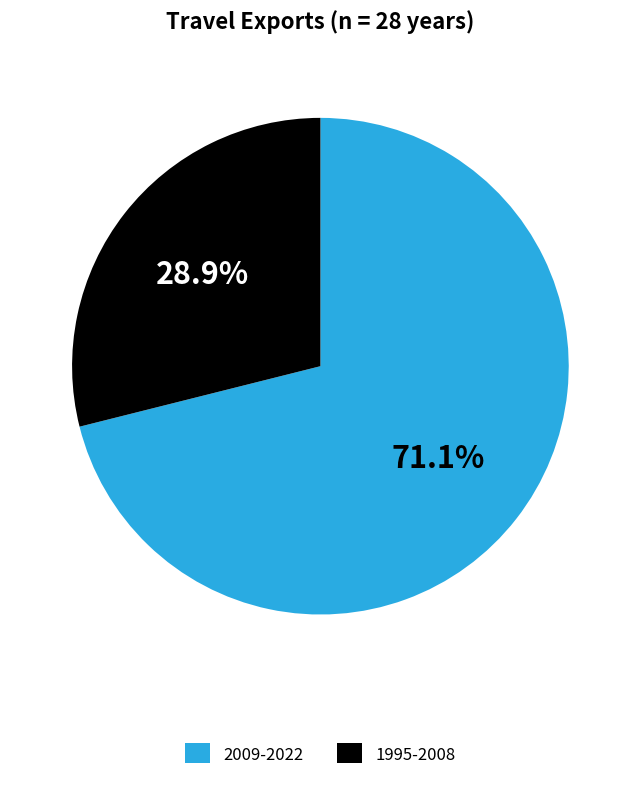

How many segments does this pie chart have?

2